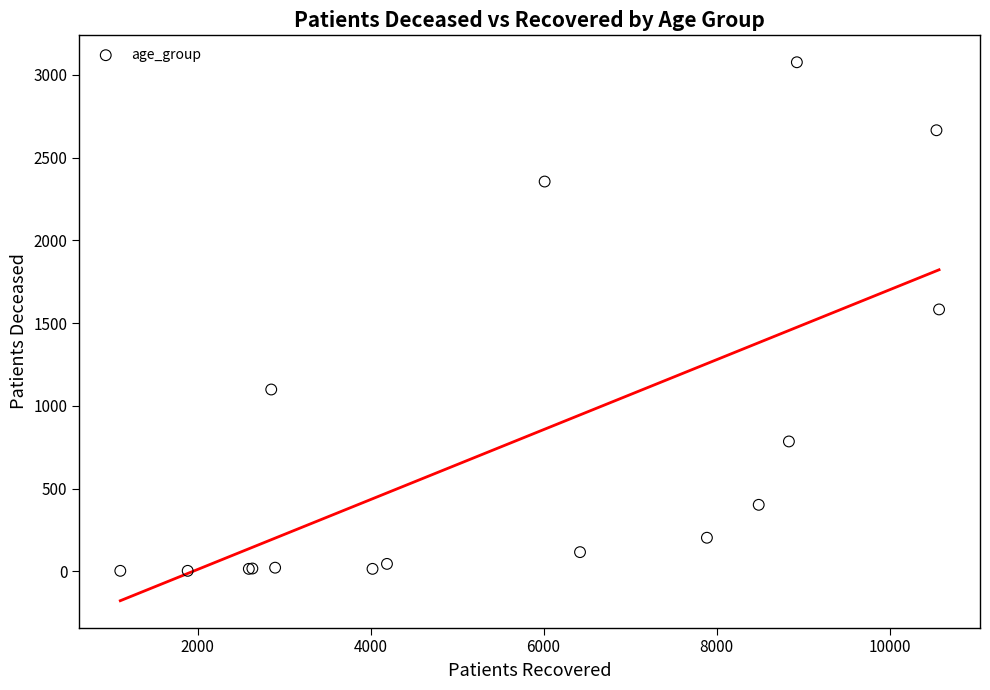

What Y value in the scatter plot is closest to 1540?

1583